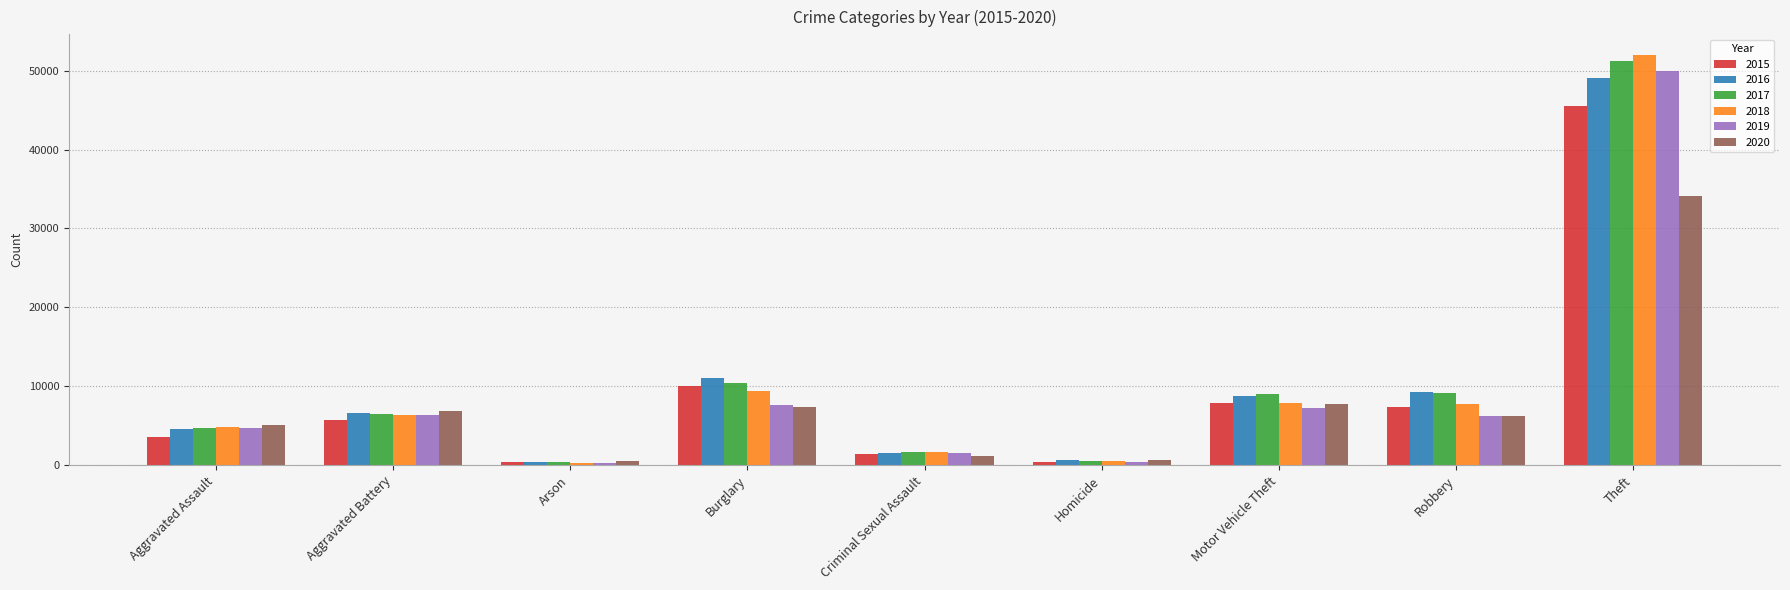

Is it true that 2019 equals 418 at Homicide?

True